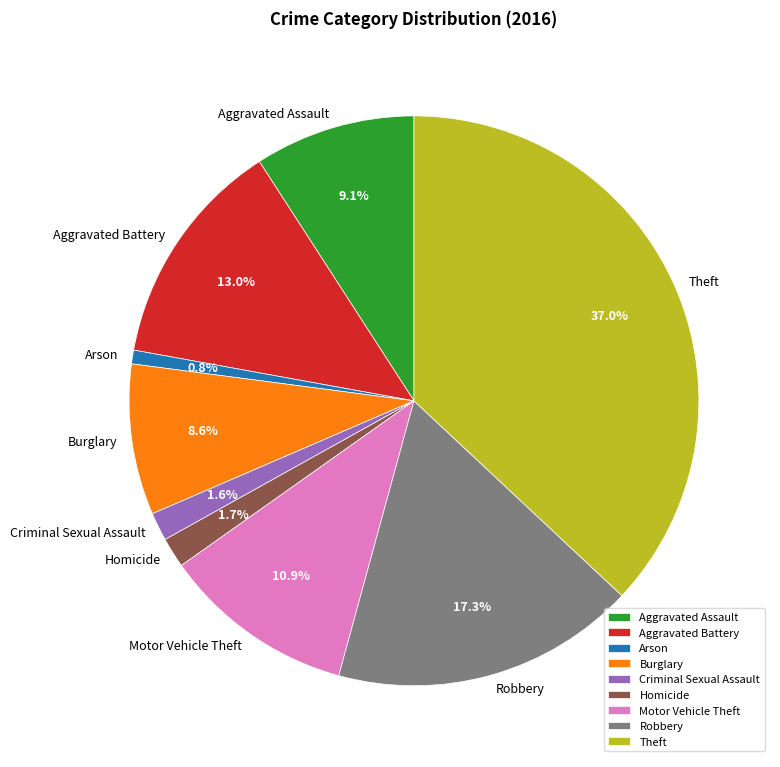

Count the number of slices in the pie.

9